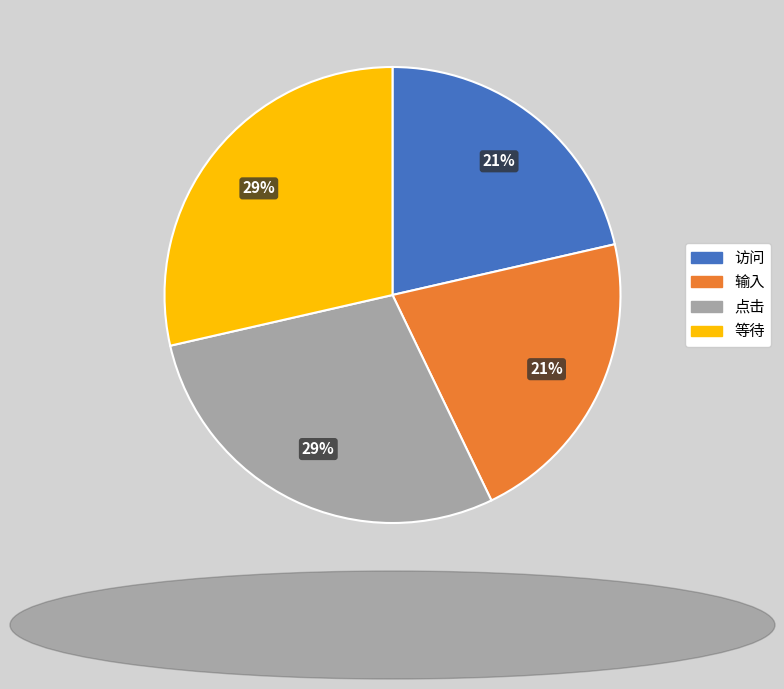

To the nearest percent, what percentage of the pie is 输入?

21%